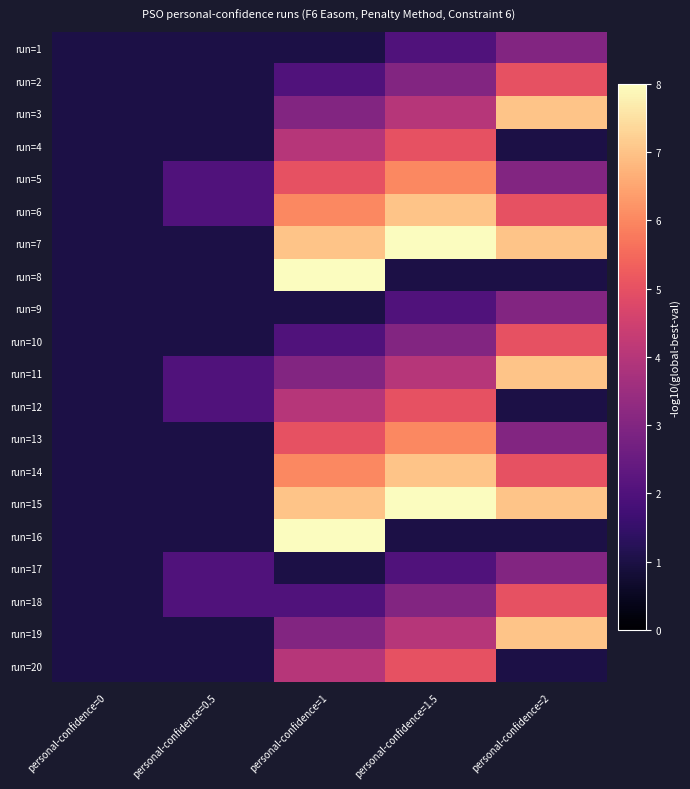

List the series in order of their peak value, lowest first.

run=1, run=9, run=17, run=2, run=4, run=10, run=12, run=18, run=20, run=5, run=13, run=3, run=6, run=11, run=14, run=19, run=7, run=8, run=15, run=16